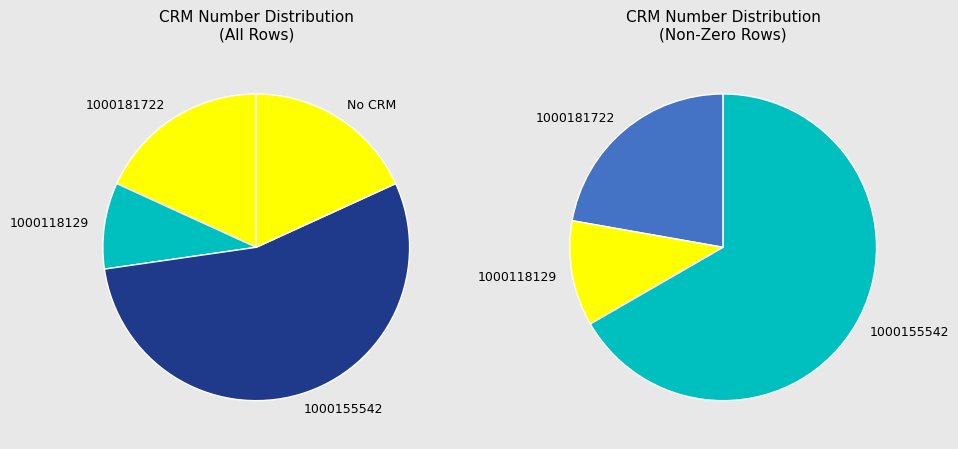

Is Row 11 the majority of the pie?

No